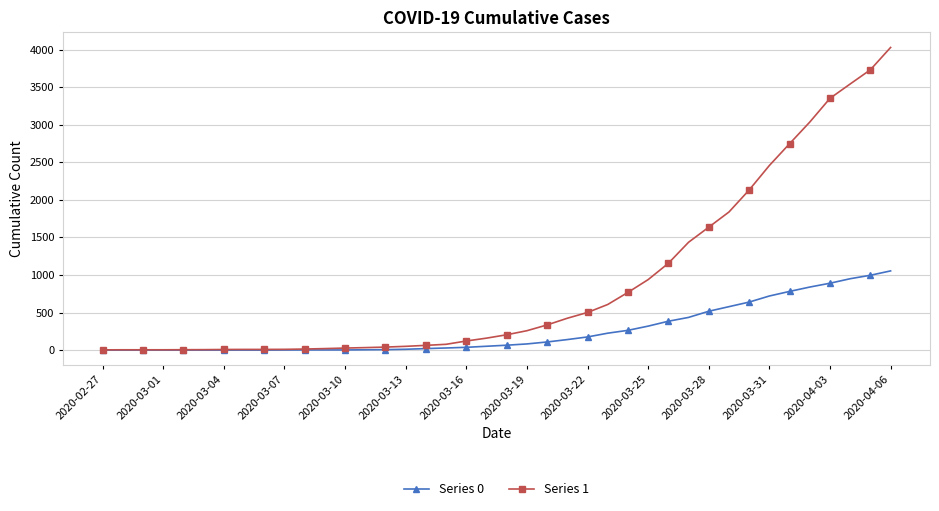

Which series has the largest total across all categories?

Series 1